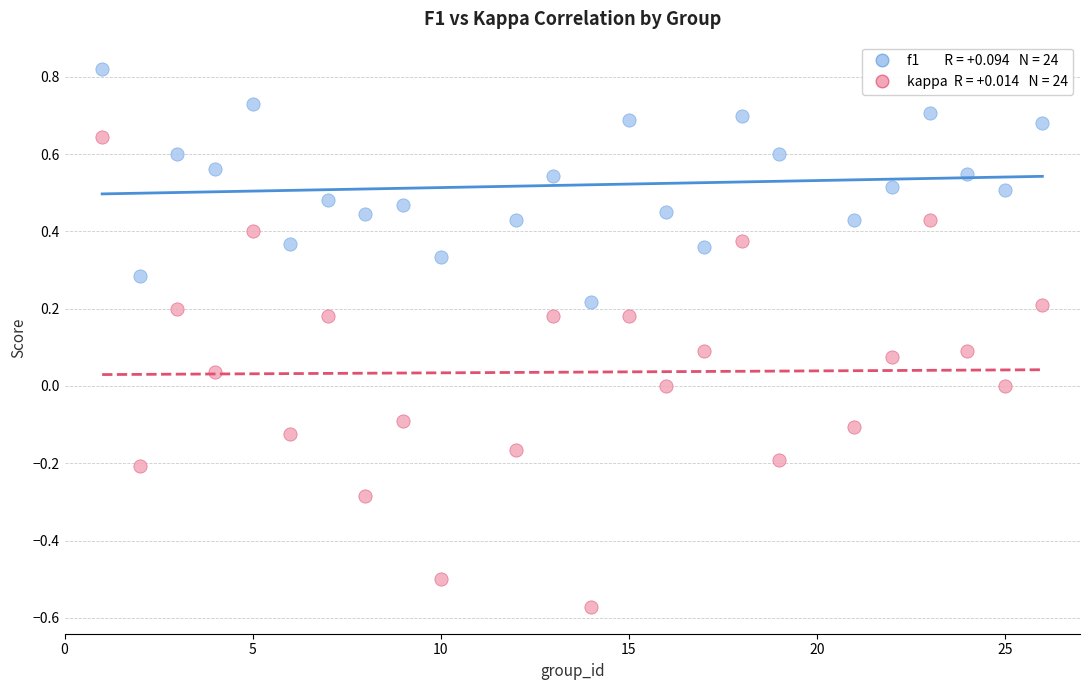

Across all data points, what is the range of Y values (max minus min)?

1.4